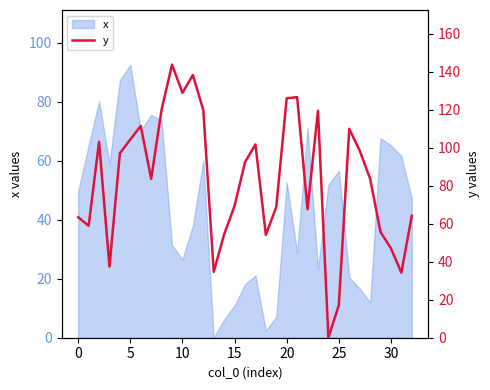

What is the difference between the maximum and minimum values?

143.8